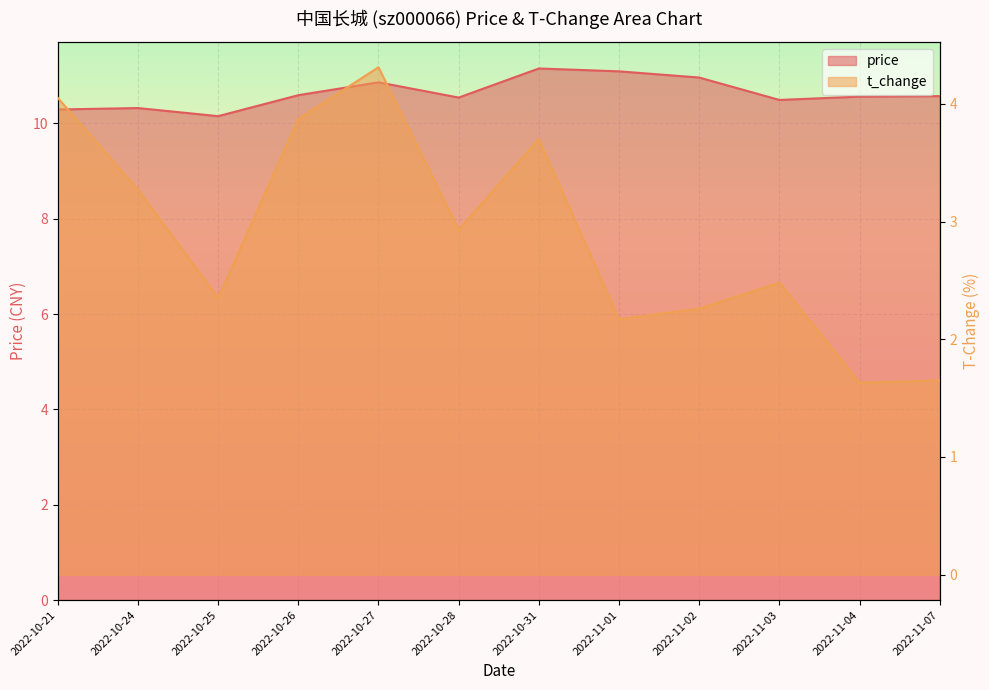

Does the chart display data point markers on the line(s)?

No